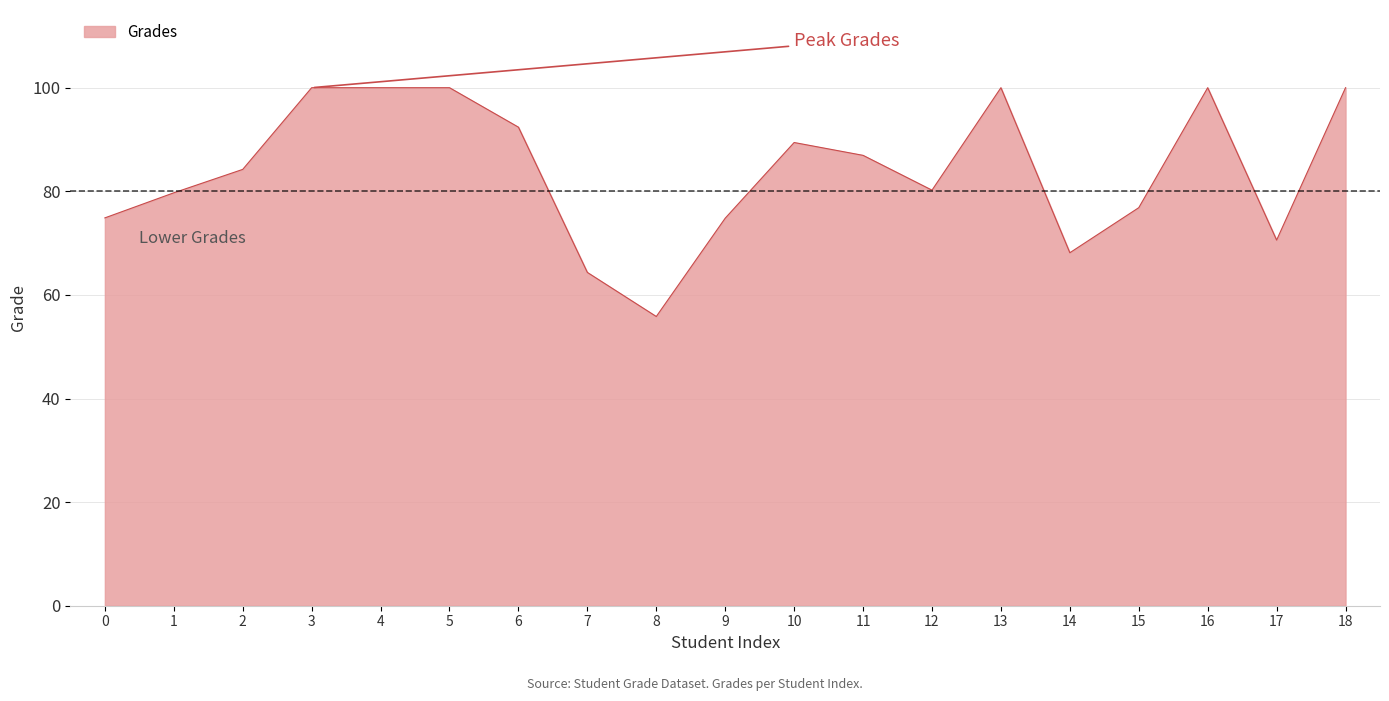

Approximately how many times larger is the value at 17 compared to 4?

0.7